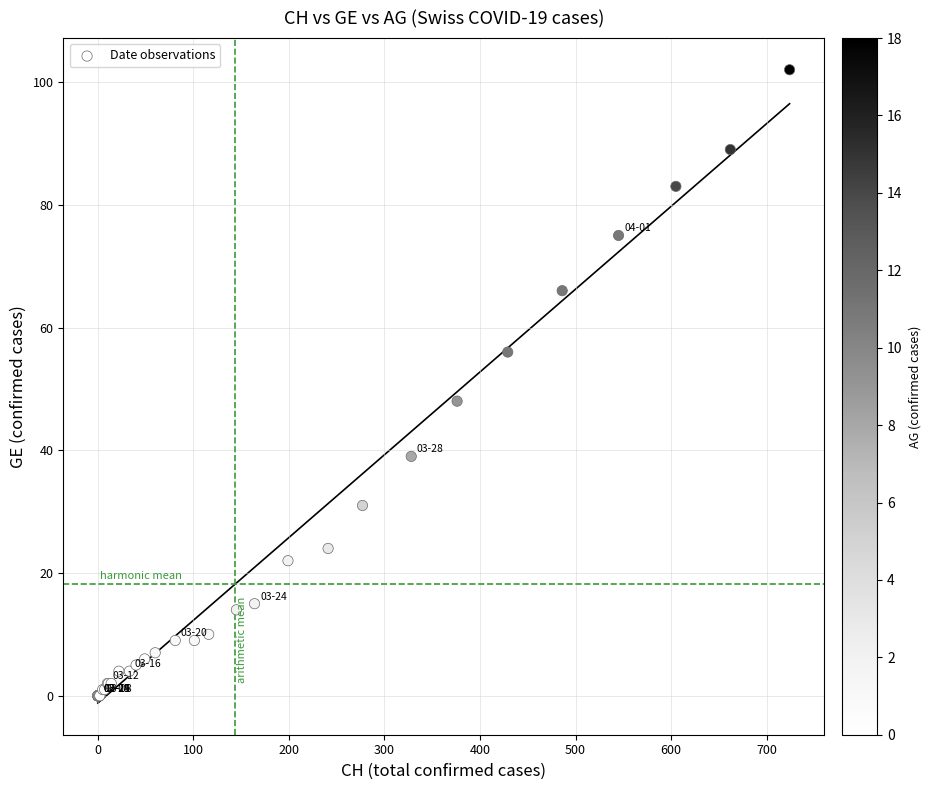

What Y value in the scatter plot is closest to 51?

48